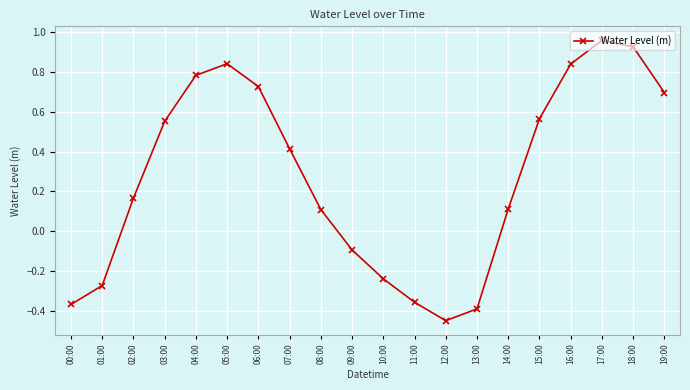

At which category does the chart reach its minimum across all series?

12:00